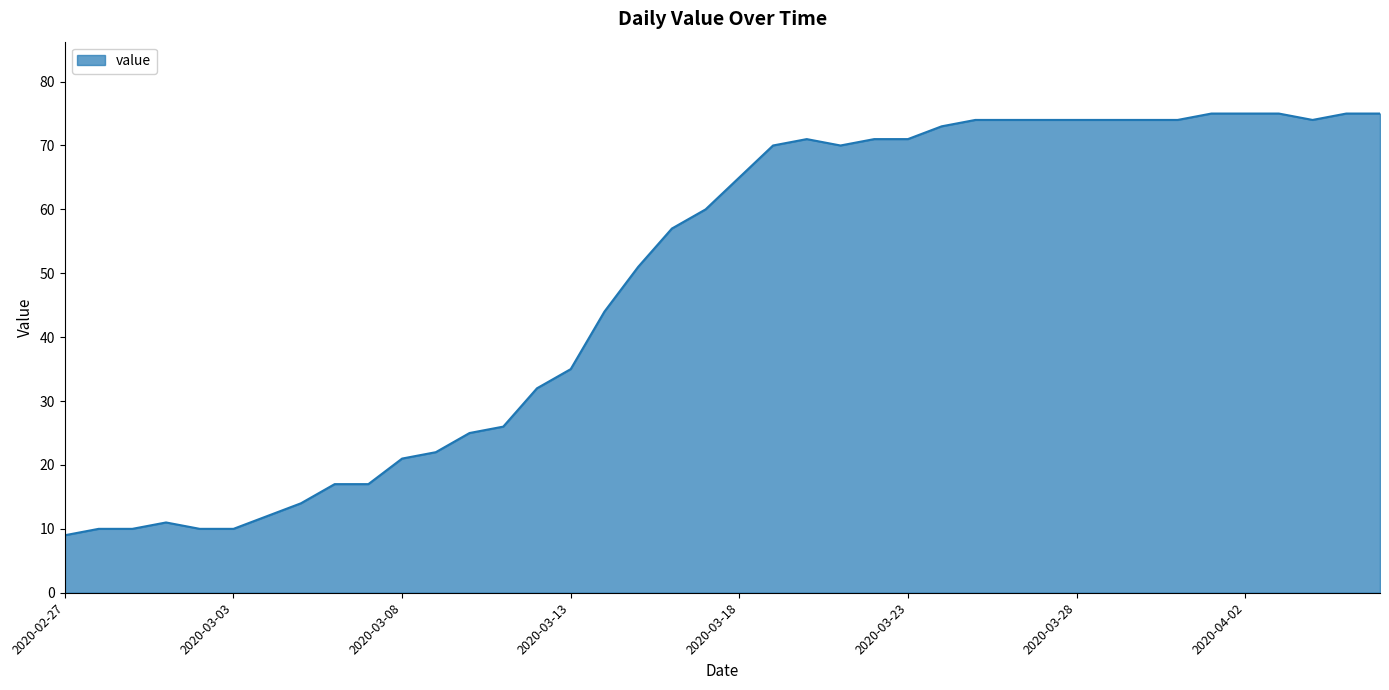

What is the difference between the maximum and minimum values?

66